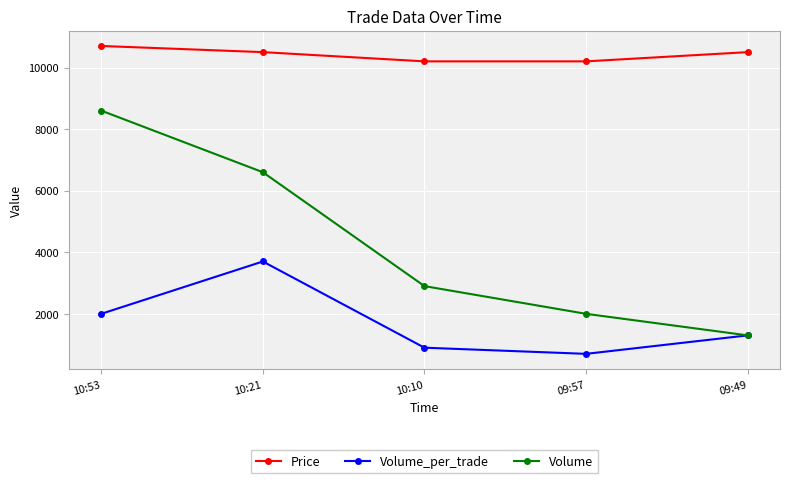

What is the total value across all series at 10:53?

21300